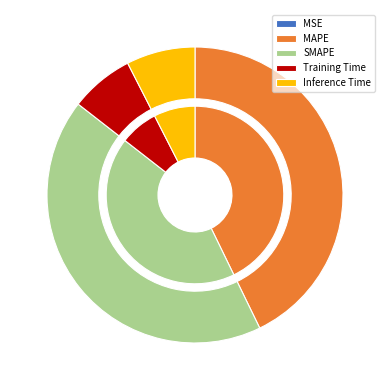

Is there a majority slice in this chart?

No